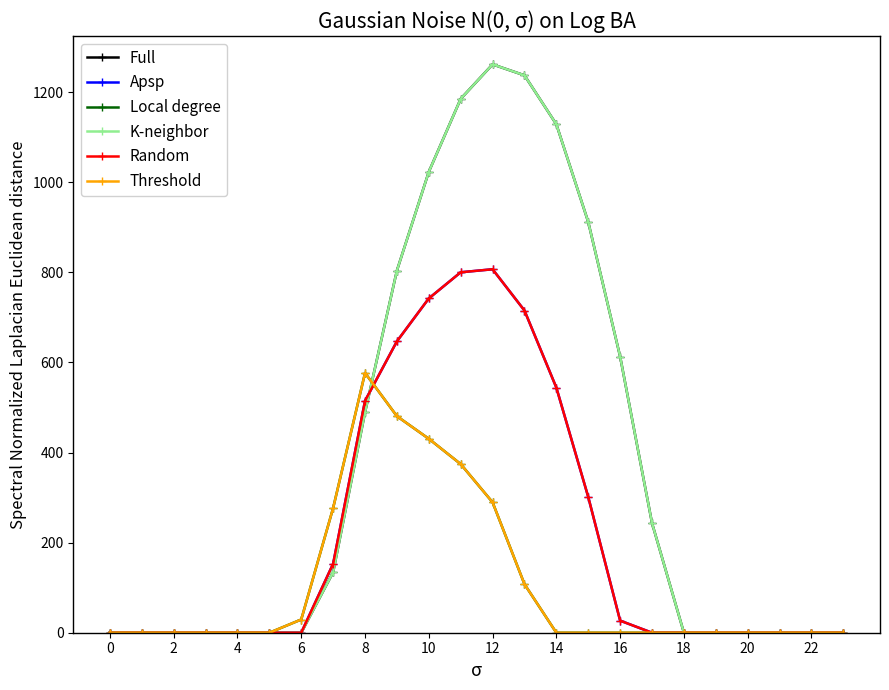

Is this an area chart (filled region under the line)?

No